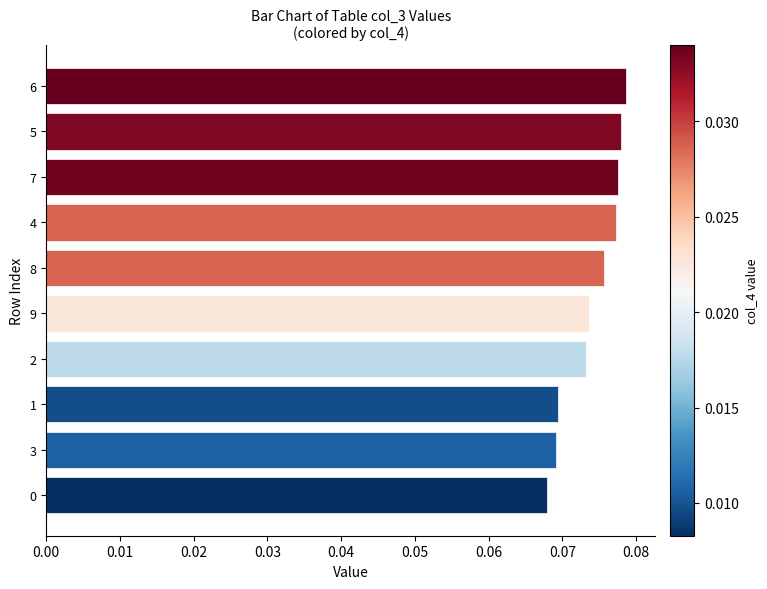

At which label is the value closest to 0?

0